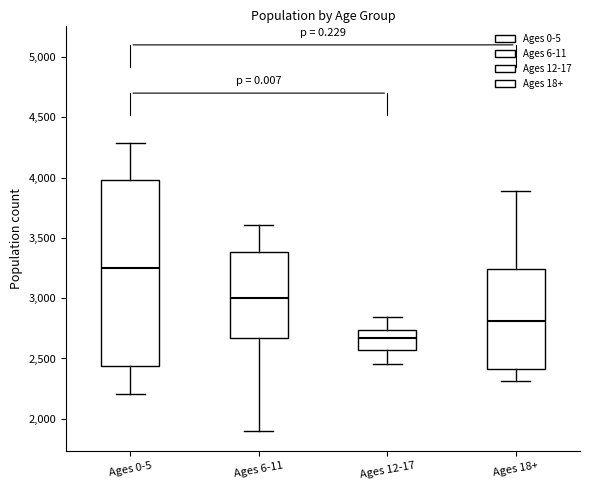

Where is the upper edge of the box for Ages 0-5 on the y-axis? The values are not printed on the chart, so give them approximately, as read against the axis.

4000